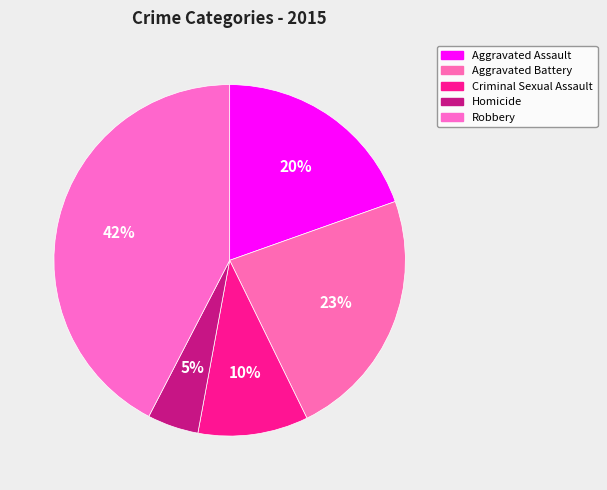

What percentage is NOT represented by Homicide?

95.3%